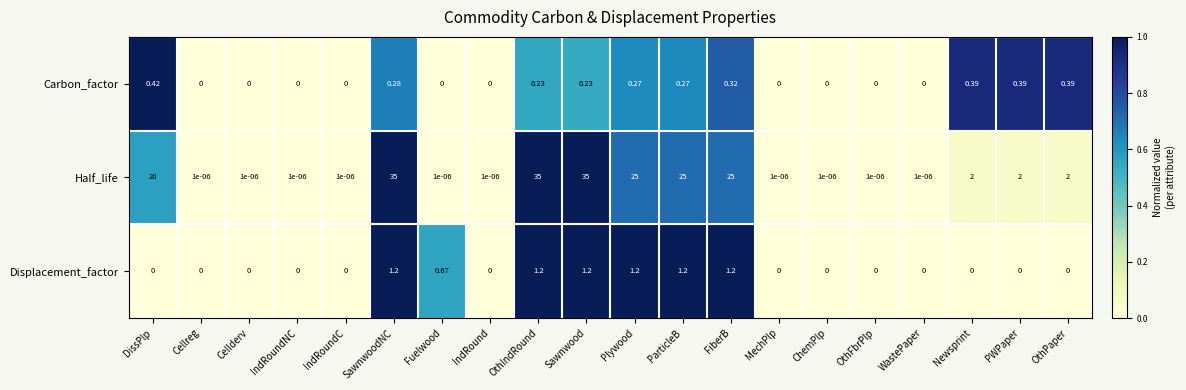

Rank the series by their maximum value, from lowest to highest.

Carbon_factor, Displacement_factor, Half_life